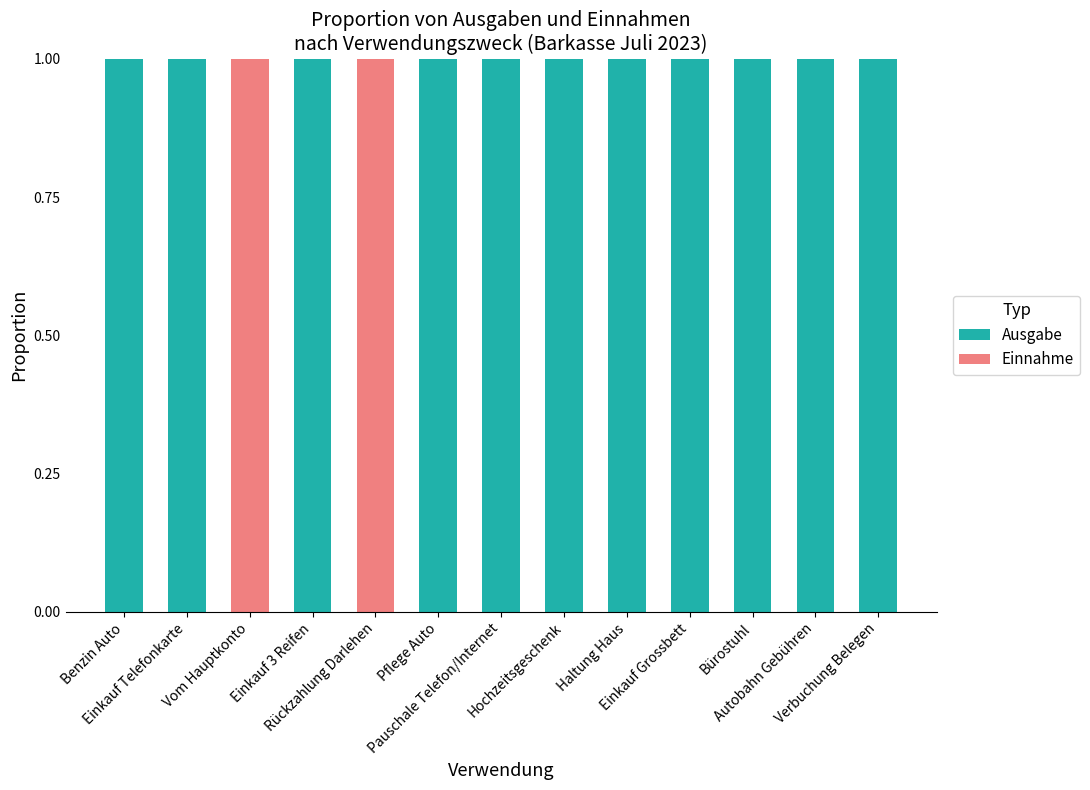

What is the sum of all Ausgabe values?

11